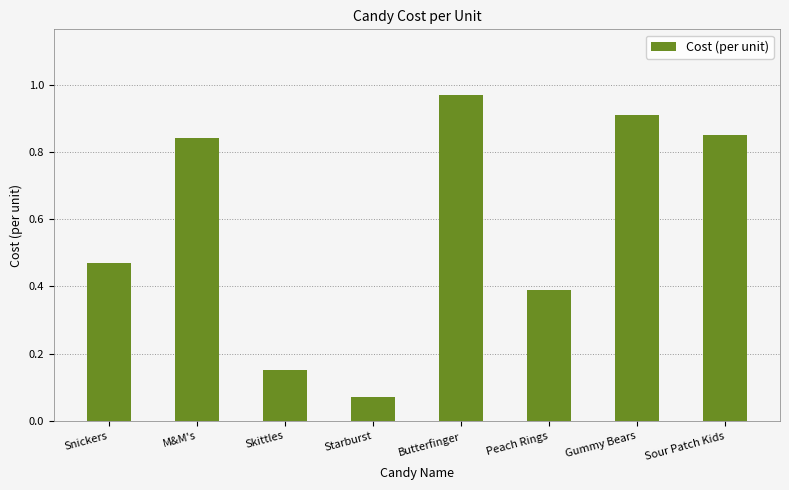

At which category does the chart reach its minimum across all series?

Starburst